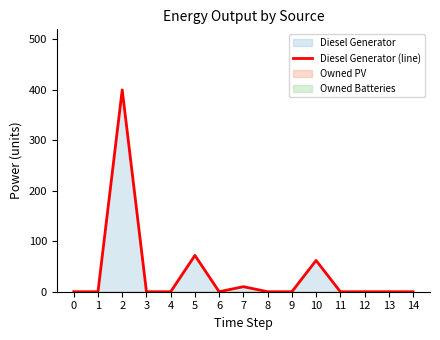

How many points are higher than both their immediate neighbors (excluding endpoints)?

4